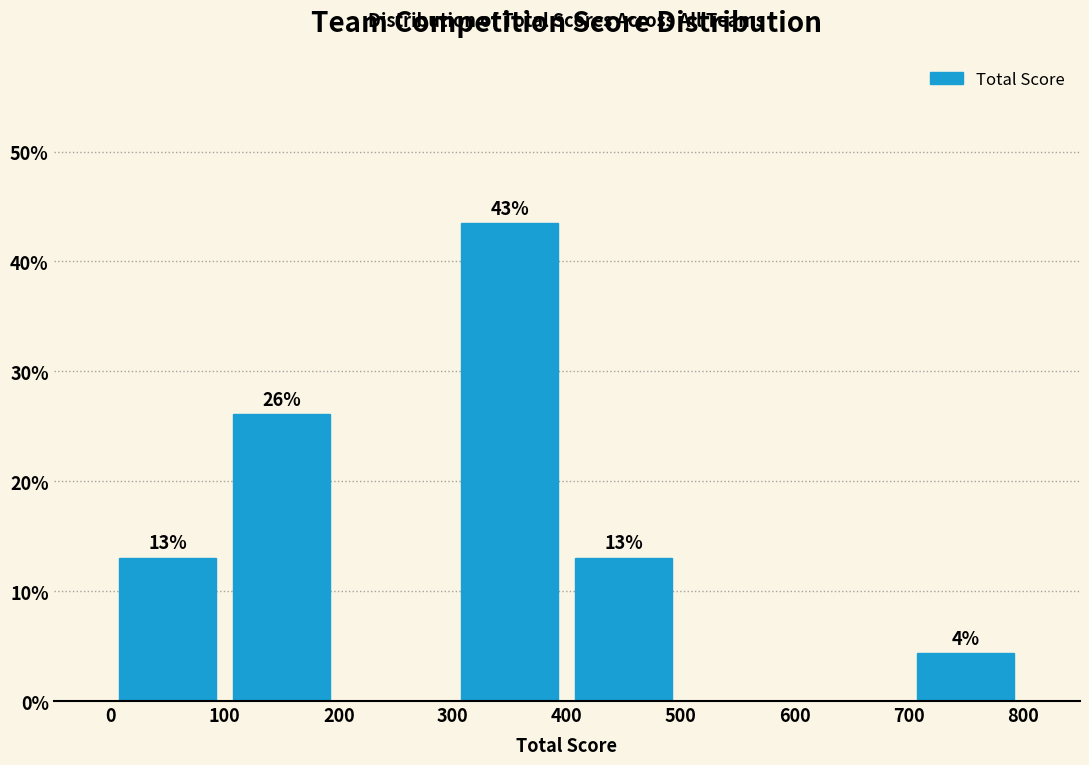

Over which range of the x-axis is the bar tallest?

300 to 400